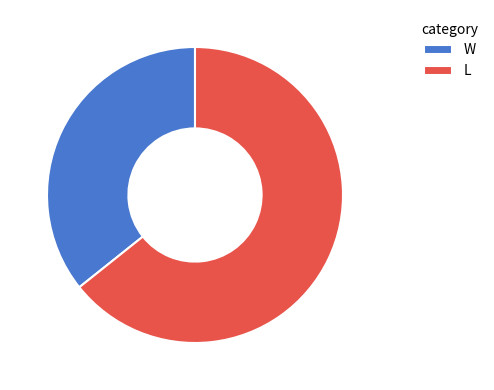

Which slice represents more than half of the pie?

L